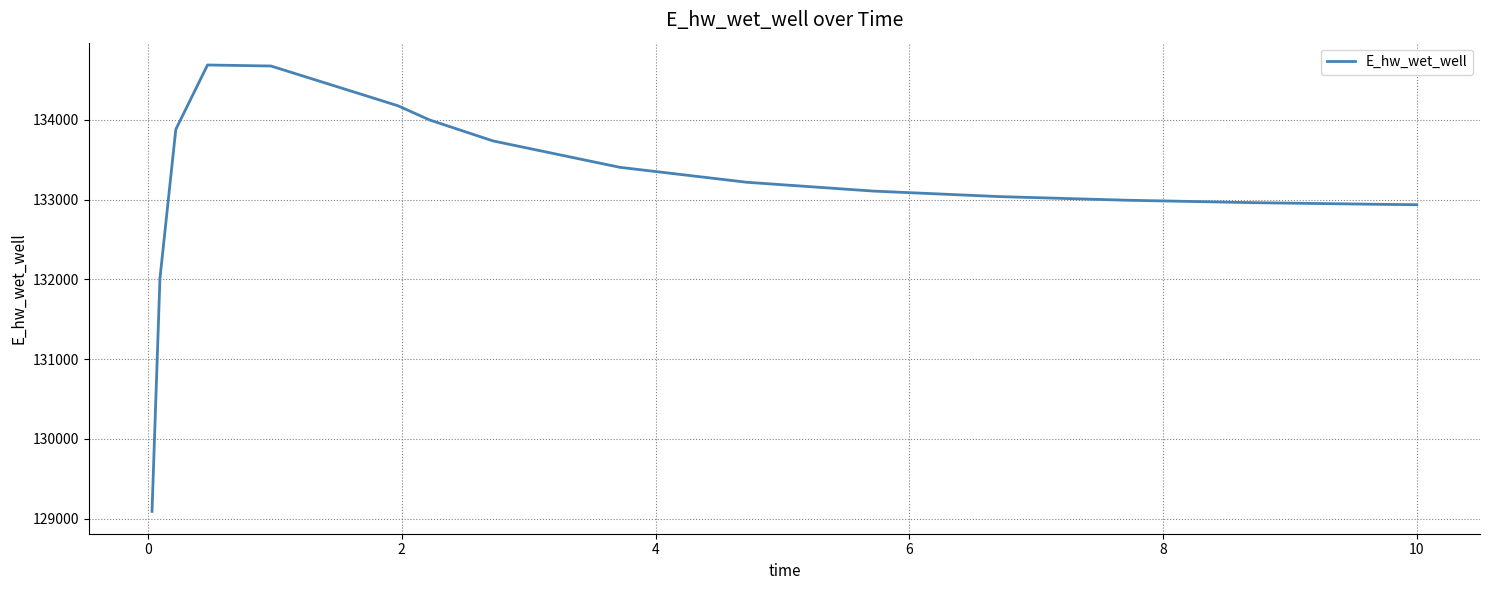

What is the difference between the maximum and minimum values?

5594.6